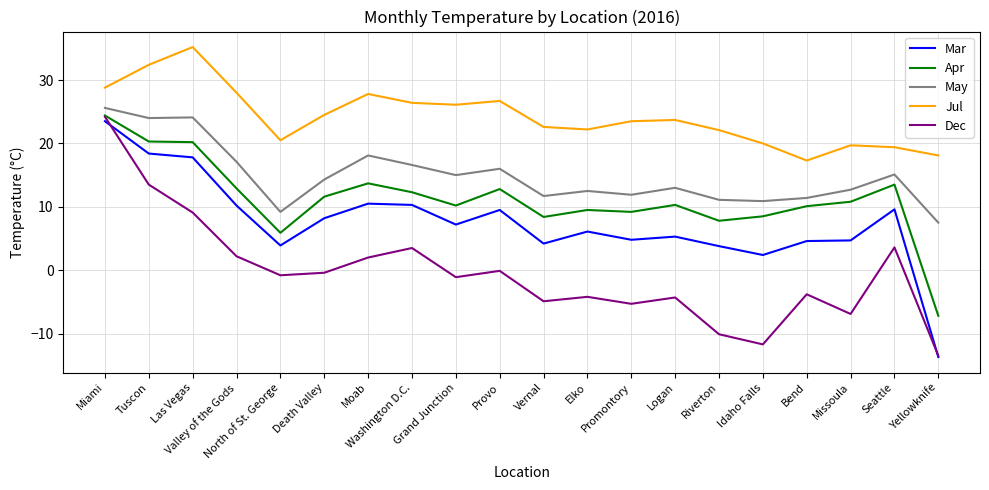

Which series has the widest spread of values?

Dec